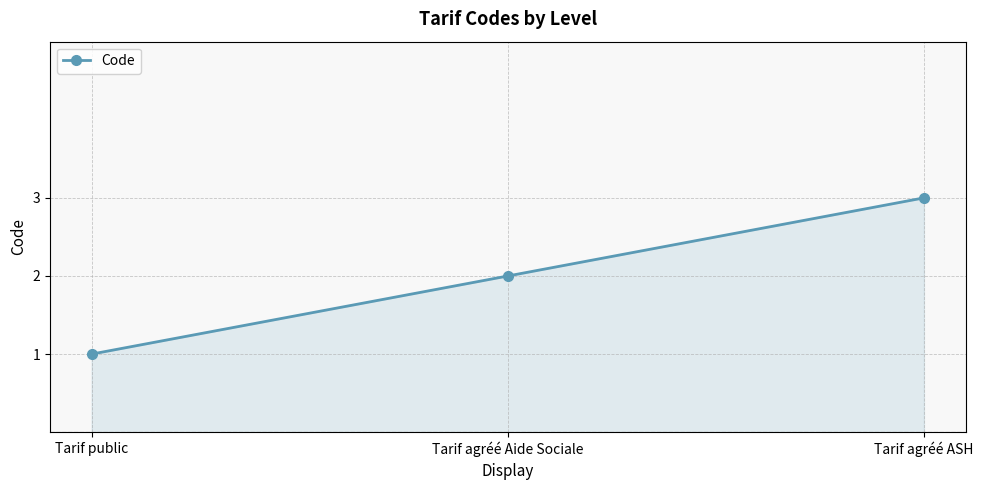

Reading left to right, what are all the values shown in this chart?

1	2	3